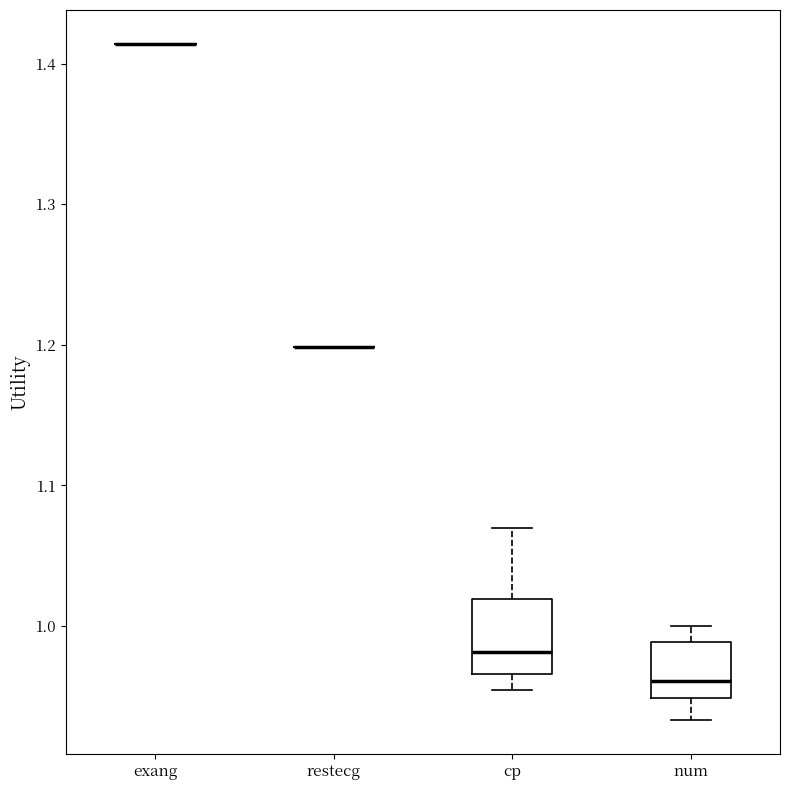

Reading left to right, transcribe this box plot: for each box, give where its median line is, the range the box spans, and where its two whiskers end, as read against the y-axis. The values are not printed on the chart, so give them approximately, as read against the axis.

exang: box collapsed to a line at 1.41, whiskers 1.41 to 1.41
restecg: box collapsed to a line at 1.20, whiskers 1.20 to 1.20
cp: median 0.98, box 0.97 to 1.02, whiskers 0.95 to 1.07
num: median 0.96, box 0.95 to 0.99, whiskers 0.93 to 1.00